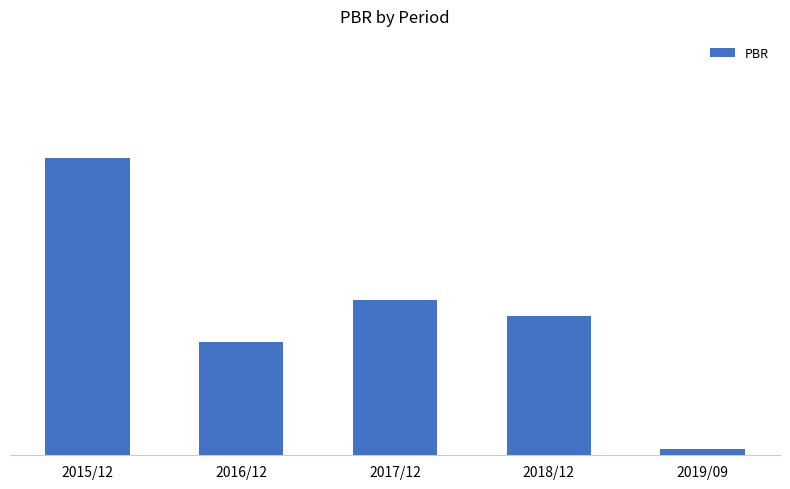

List the labels in order of value, largest first.

2015/12, 2017/12, 2018/12, 2016/12, 2019/09